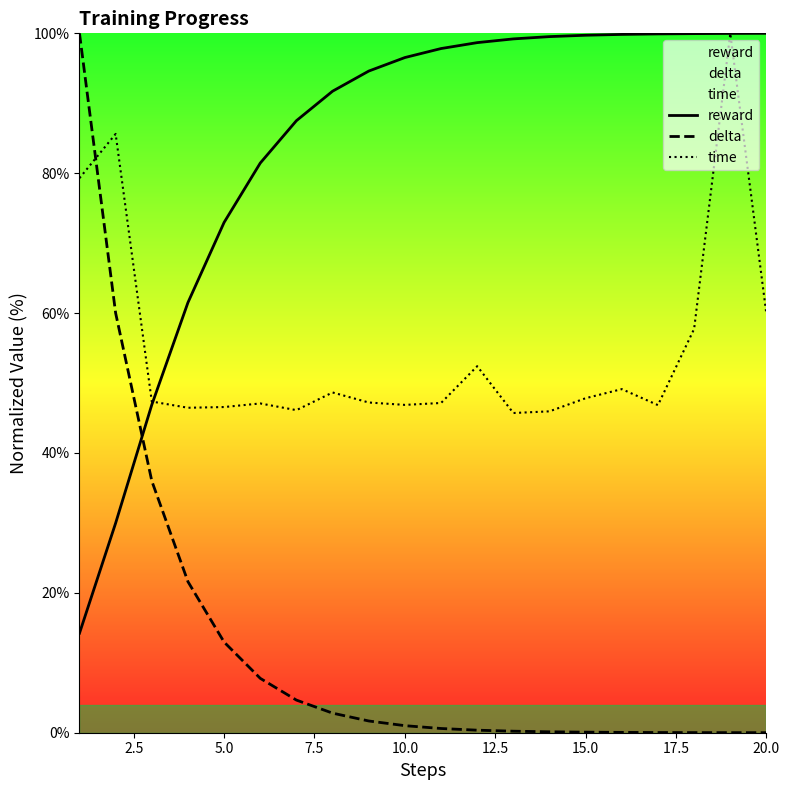

The value of delta at 6 is 11.6. True or false?

False